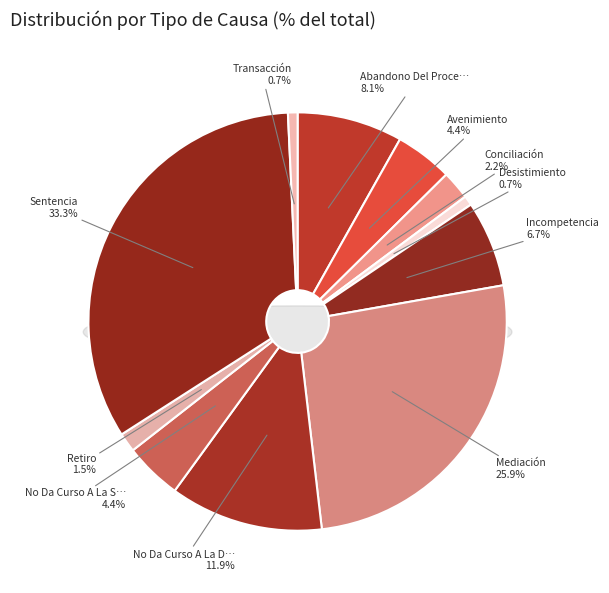

Count the number of slices in the pie.

11